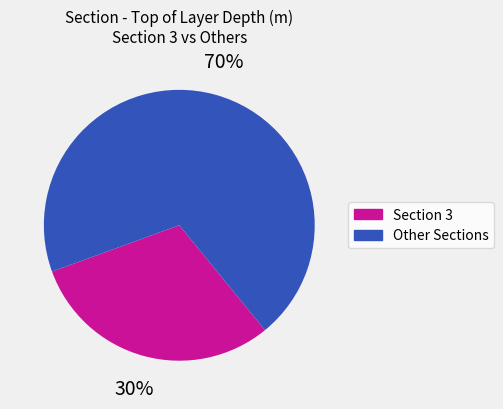

Count the number of slices in the pie.

2